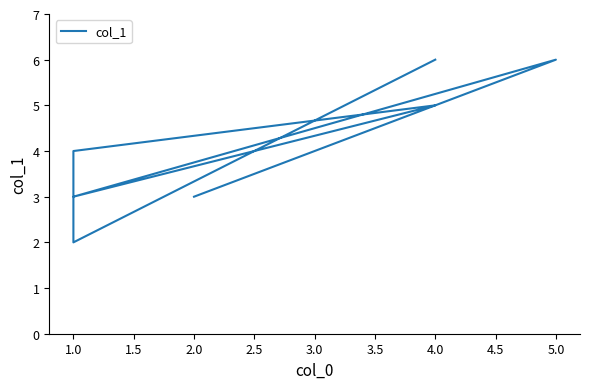

What is the ratio of the value at 1.0 to the value at 2.5?

0.7